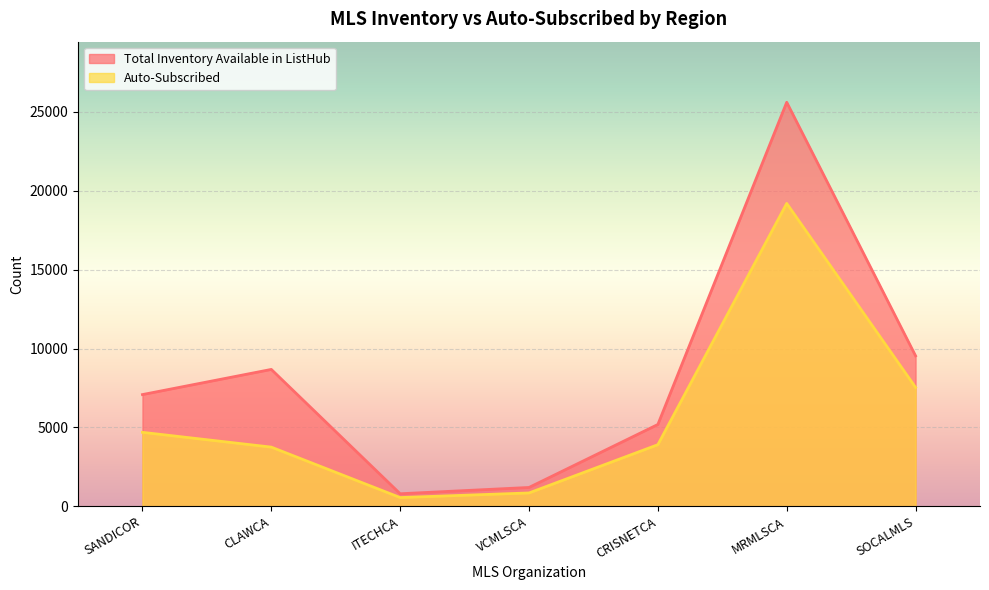

What is the label of the 1st point from the left?

SANDICOR